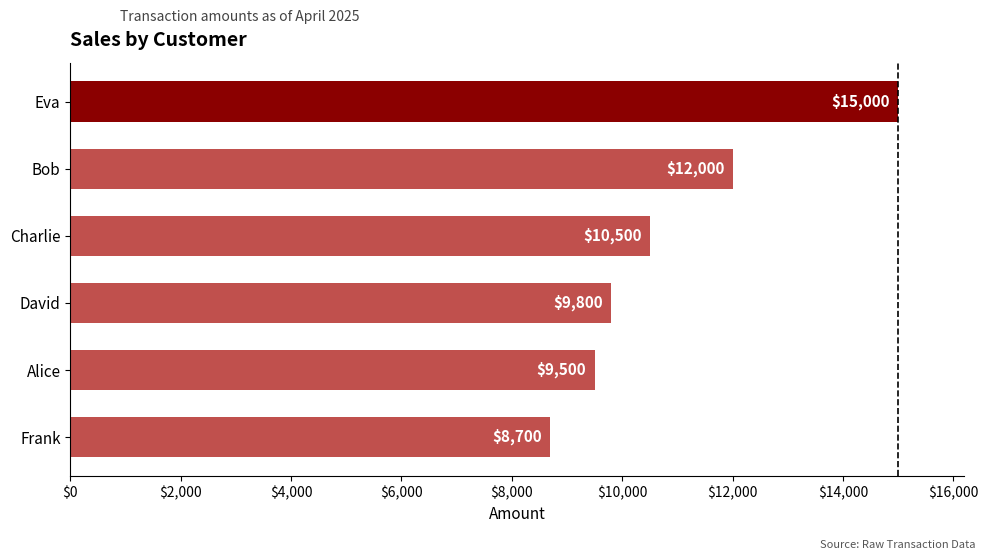

The chart shows a value of 15000 at Eva. True or false?

True